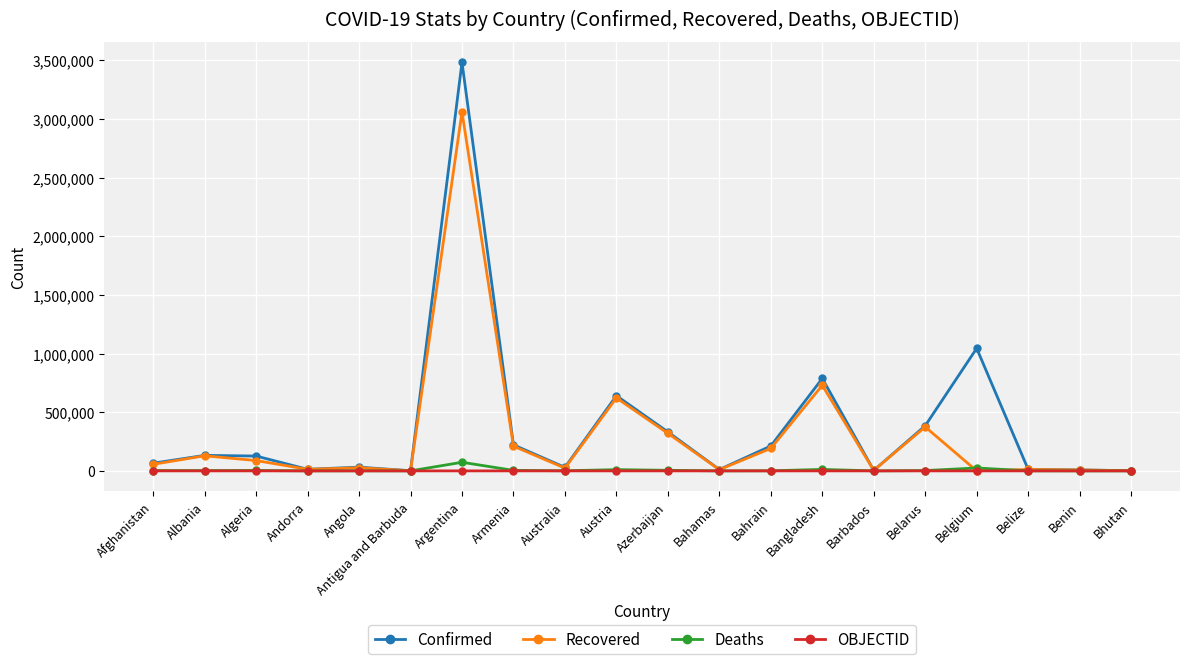

What is the spread (max minus min) of values at Bhutan?

1391